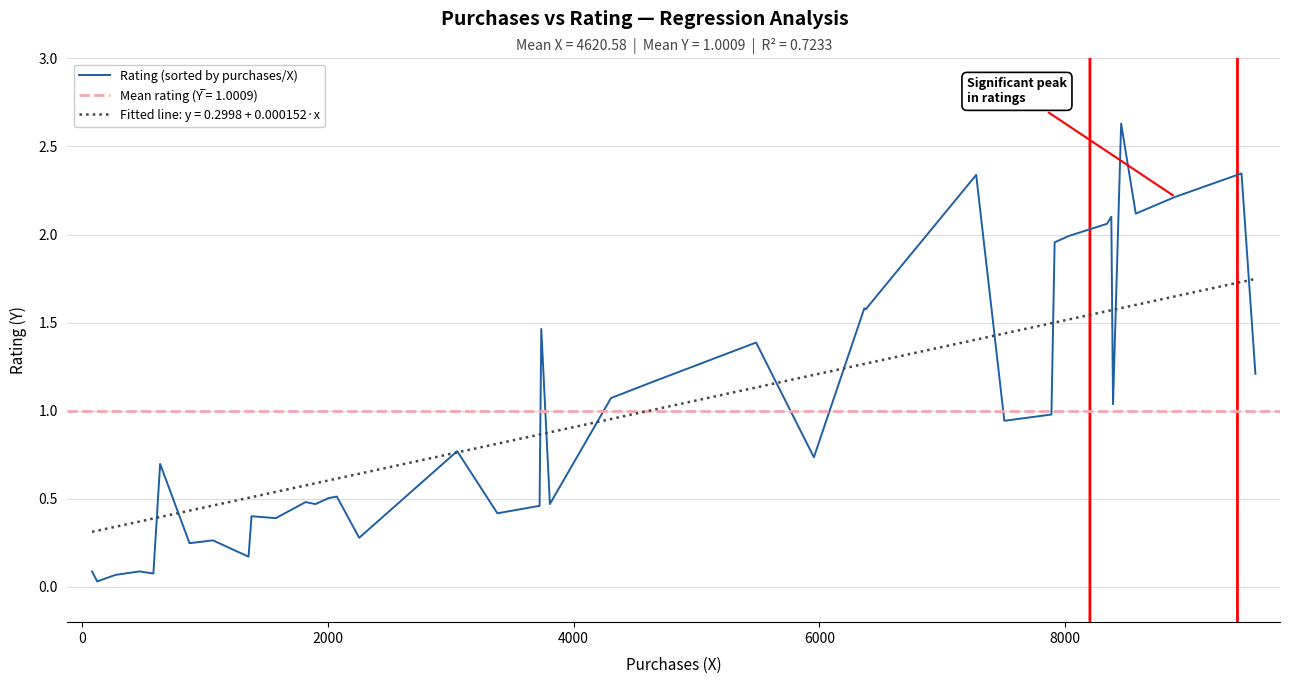

How many categories are shown in the chart?

40